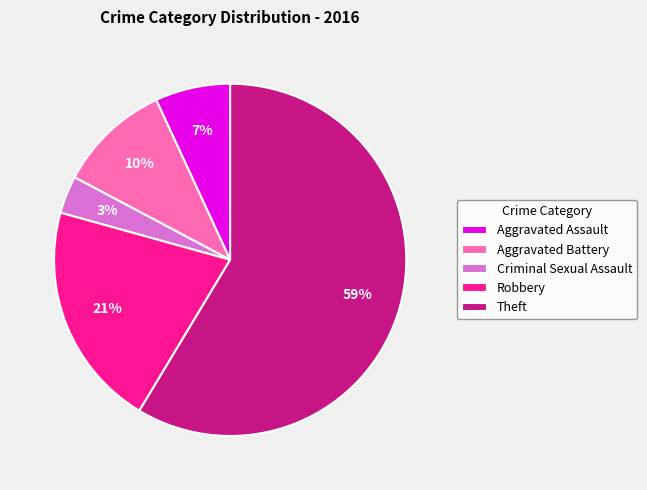

What is the smallest slice in the pie chart?

Criminal Sexual Assault